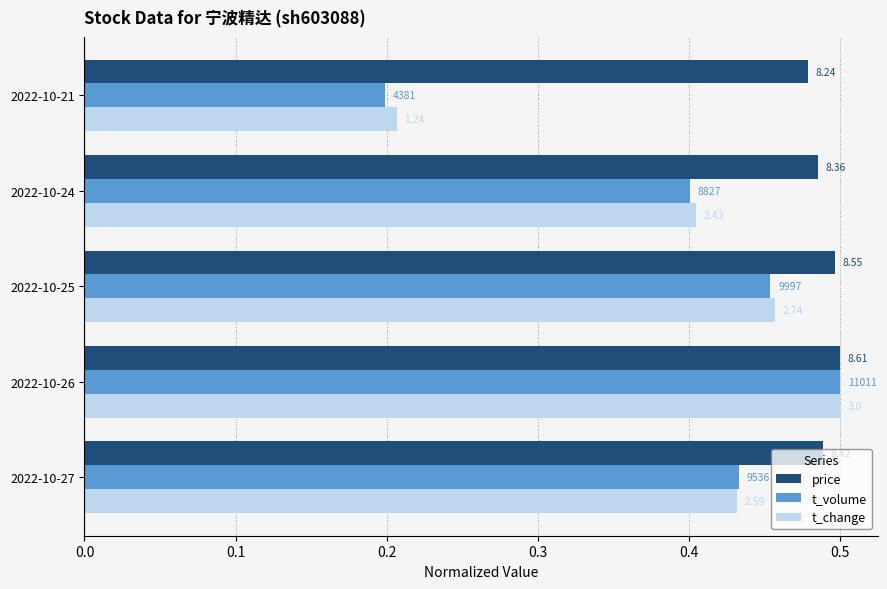

What are all the series names shown in the legend?

price, t_volume, t_change